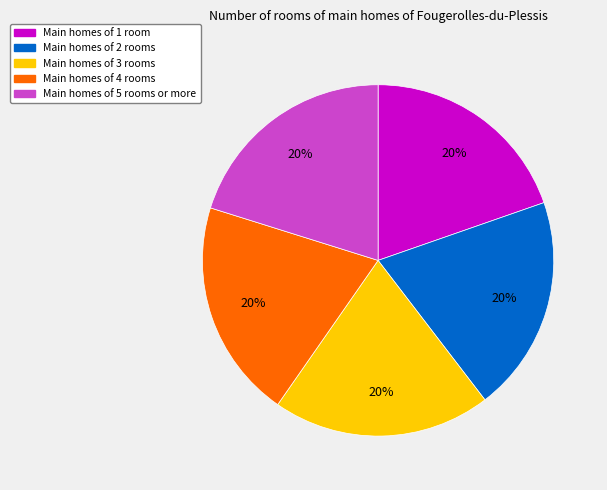

Is there a majority slice in this chart?

No